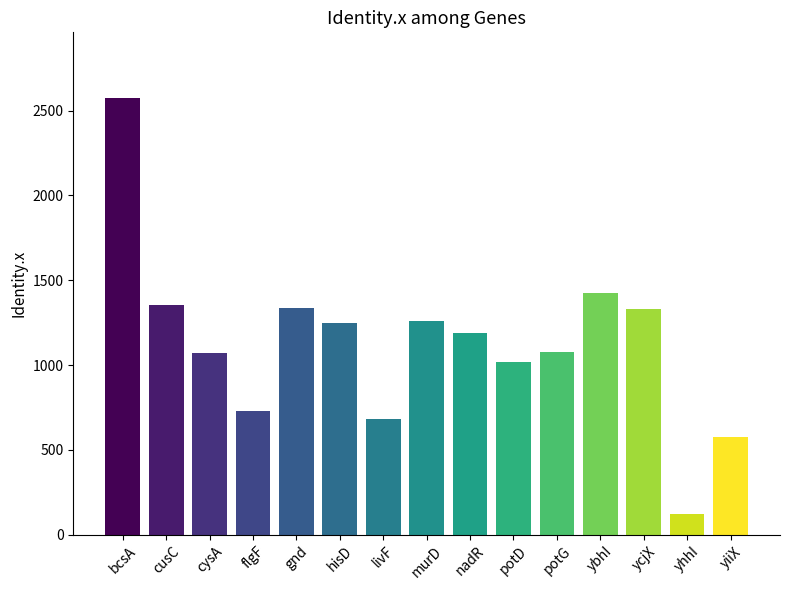

Does the chart contain stacked bars?

No